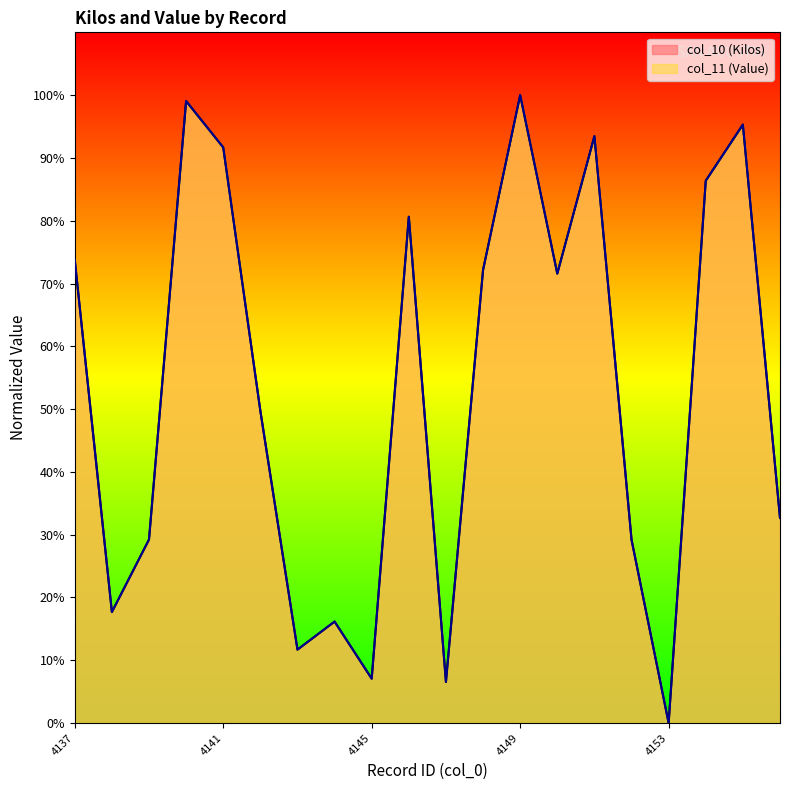

Between 4143 and 4147, which series saw the biggest shift?

col_10